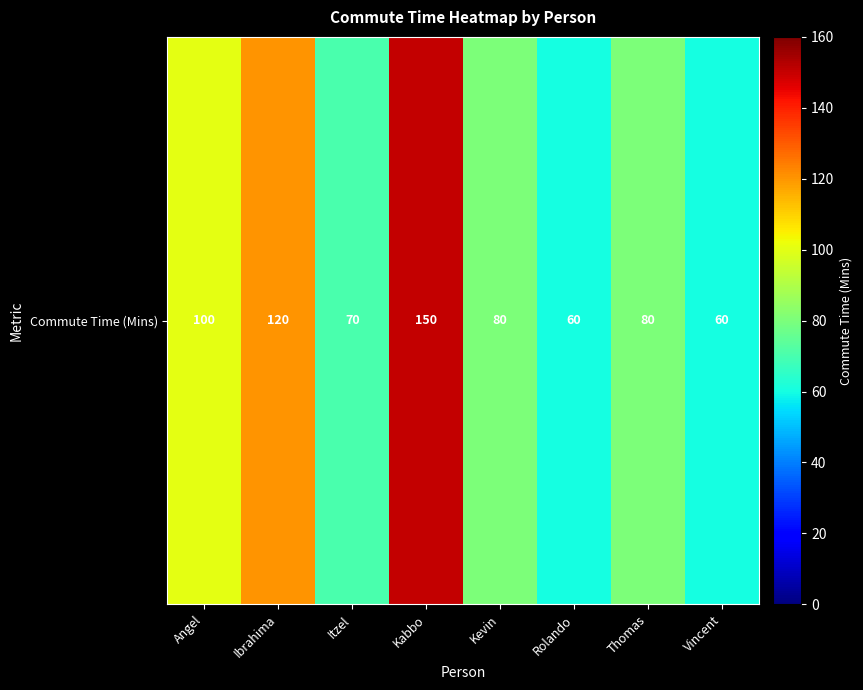

Reading left to right, list all the values displayed in this chart.

100	120	70	150	80	60	80	60